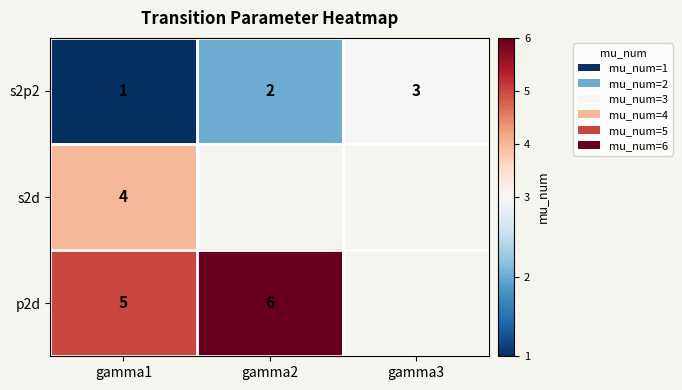

How many s2p2 values are between 1 and 3?

3